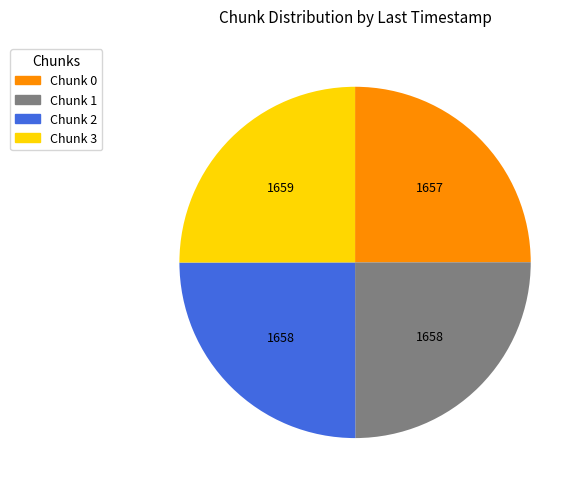

Approximately how many times larger is the value at Chunk 2 compared to Chunk 1?

1.0